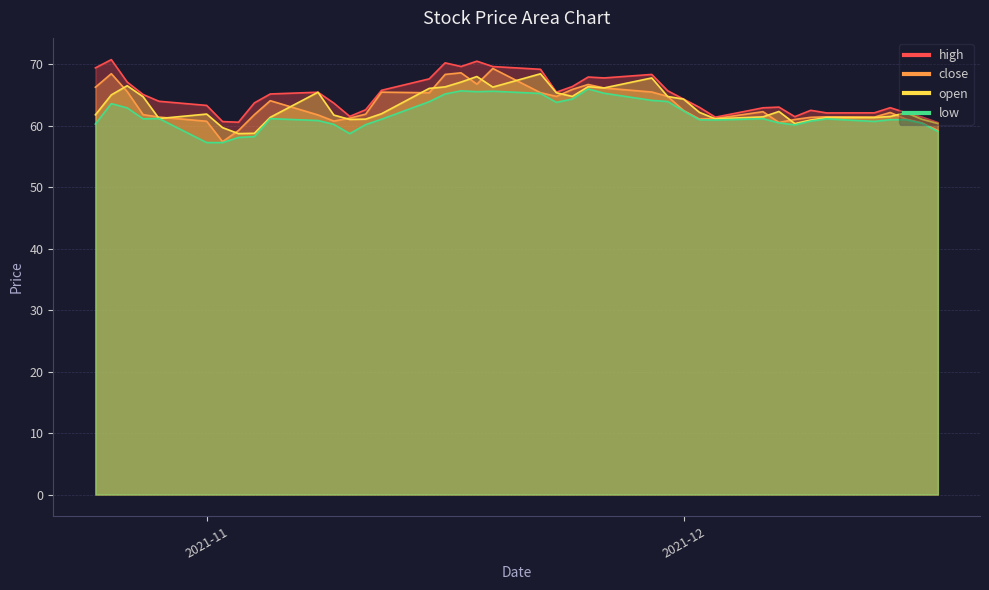

In close, how many points are lower than both neighbors (excluding endpoints)?

8